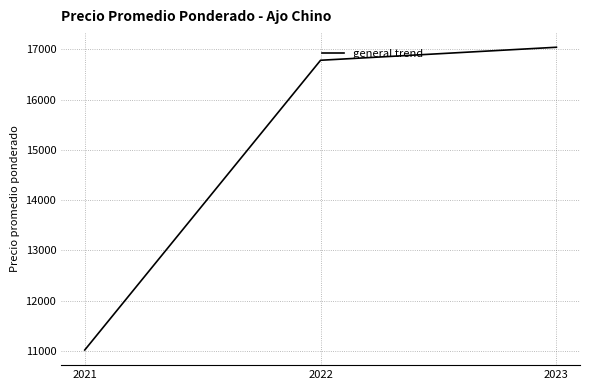

What is the sum of all values?

44844.4